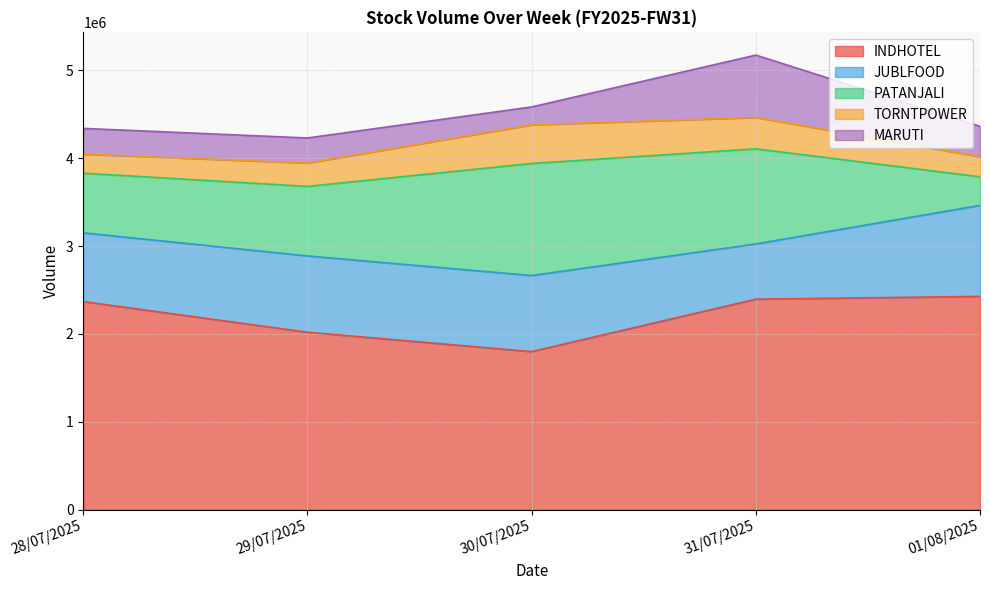

Is it true that TORNTPOWER equals 265829 at 29/07/2025?

True